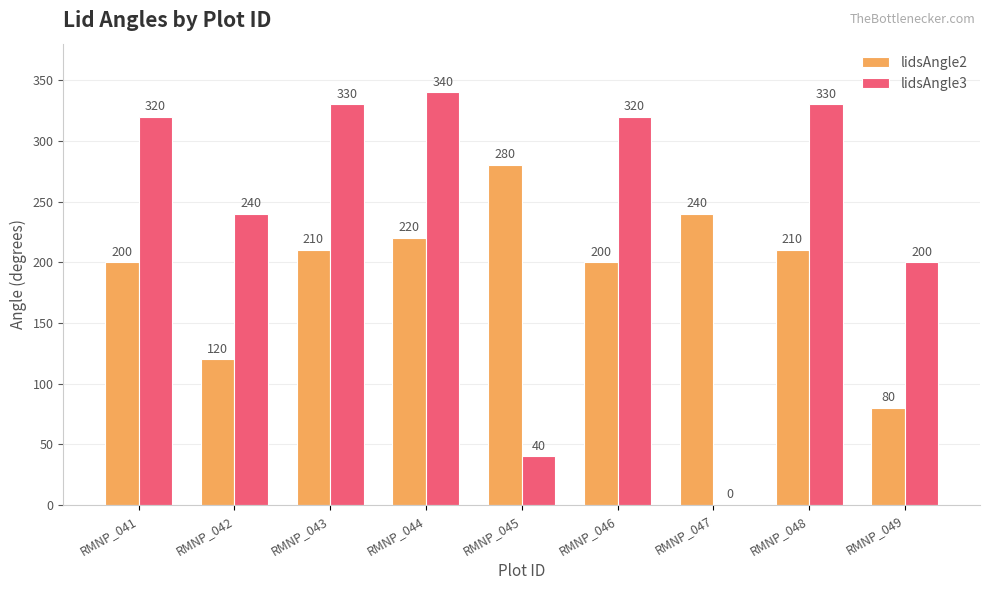

Is the value of lidsAngle3 at RMNP_049 greater than the value of lidsAngle2 at RMNP_047?

No